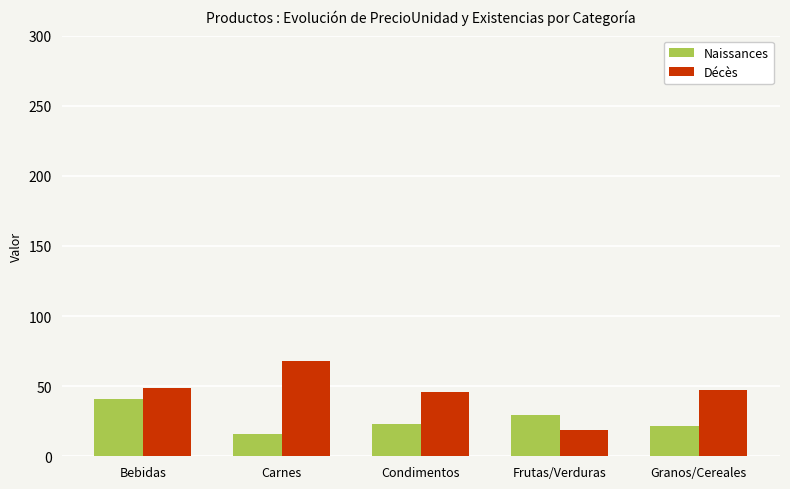

The value of Décès at Granos/Cereales is 47.0. True or false?

True